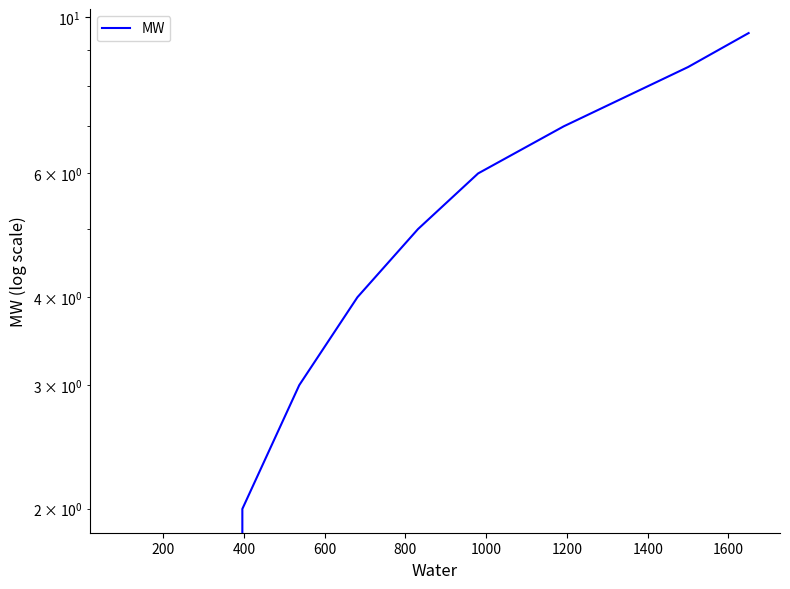

Reading left to right, transcribe all the data shown in this chart.

0.0	2.0	3.0	4.0	5.0	6.0	7.0	8.5	9.5